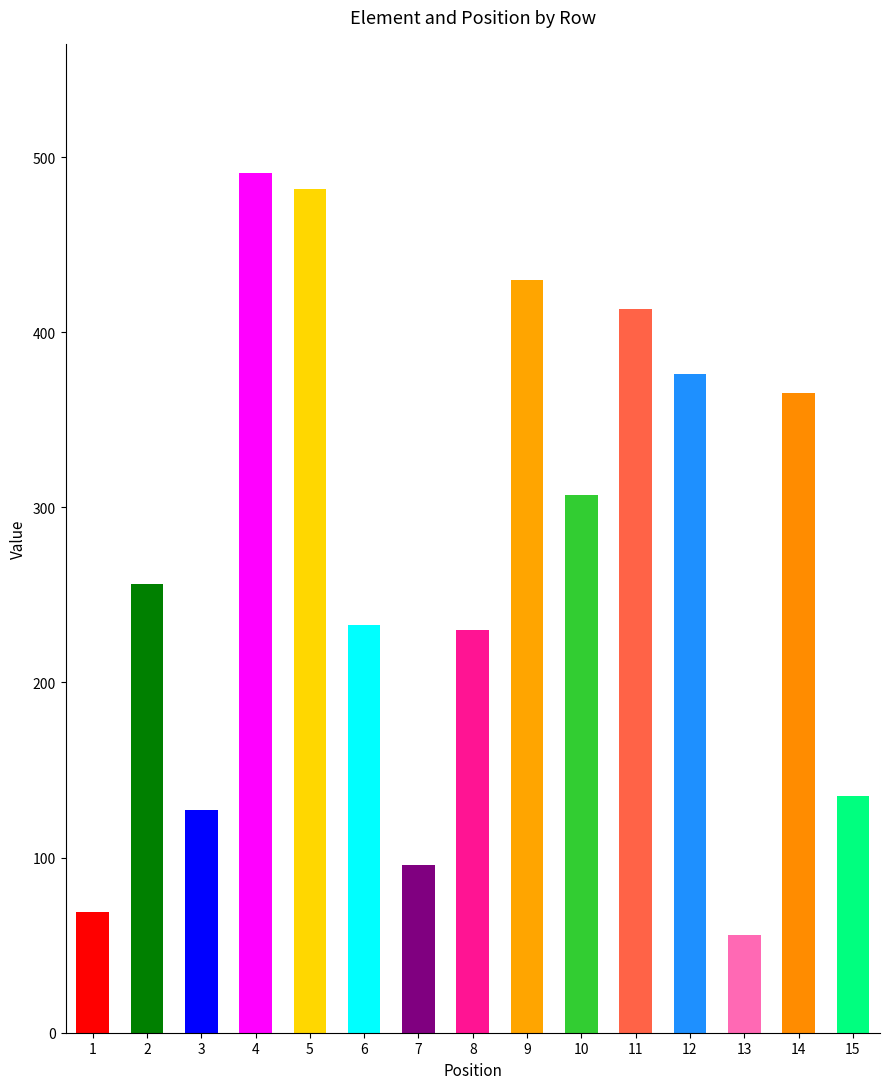

What are all the series names shown in the legend?

element, position